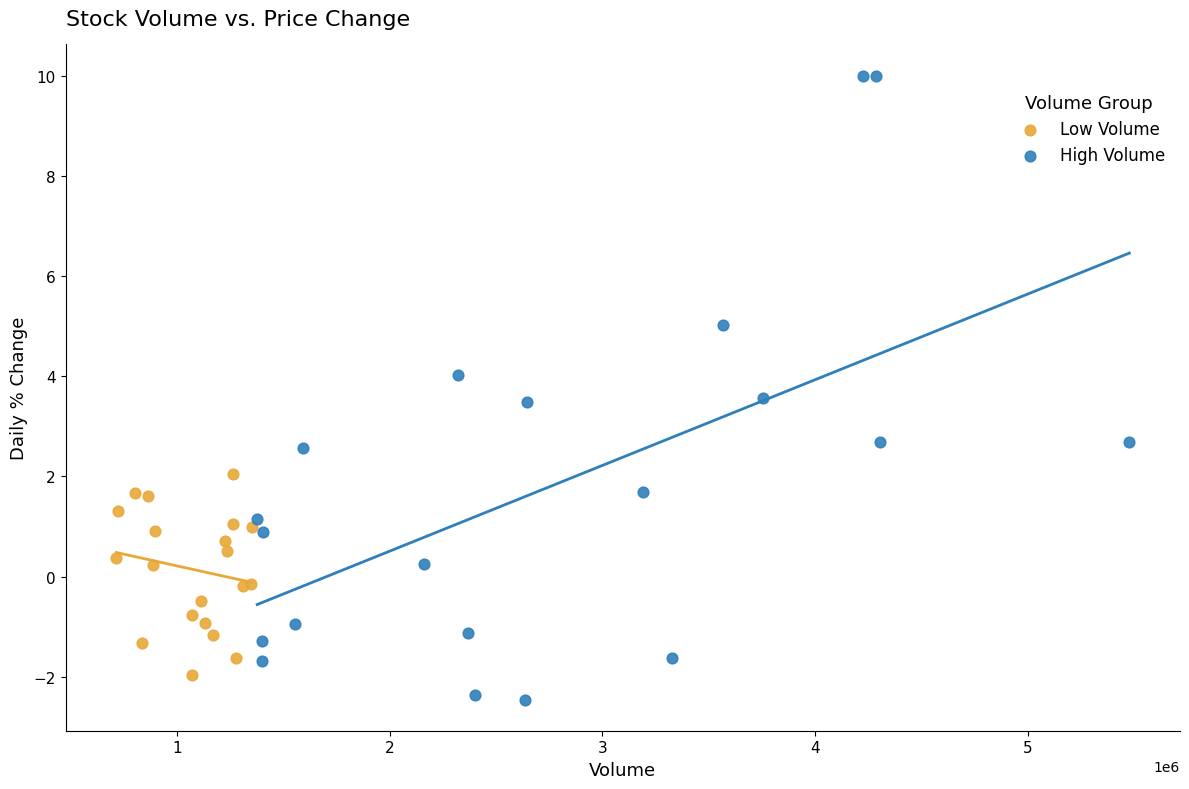

Which series has the widest spread of Y values?

High Volume